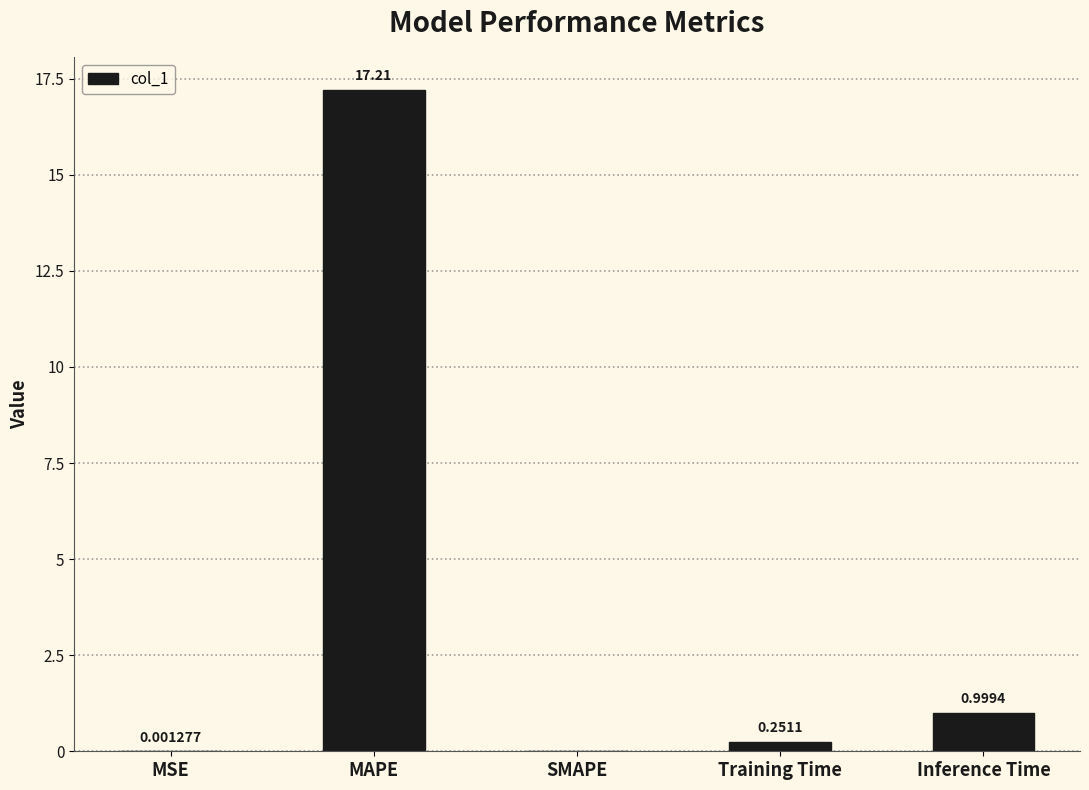

What is the sum of all values?

18.5